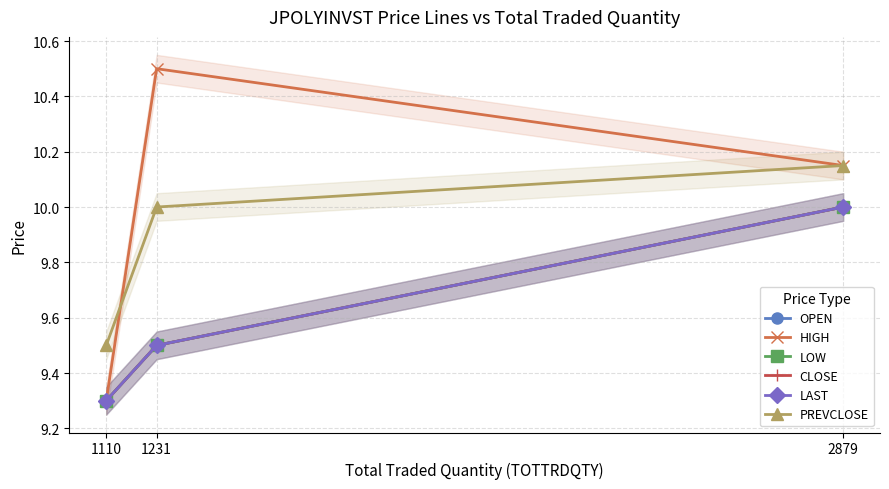

Reading right to left, extract all data points from this chart.

OPEN: 10.0	9.5	9.3
HIGH: 10.2	10.5	9.3
LOW: 10.0	9.5	9.3
CLOSE: 10.0	9.5	9.3
LAST: 10.0	9.5	9.3
PREVCLOSE: 10.2	10.0	9.5